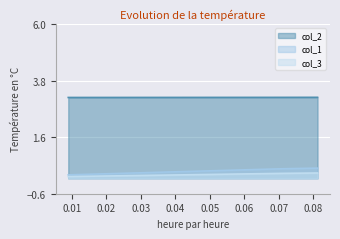

Reading left to right, list all the values displayed in this chart.

col_1: 0.4	0.4	0.1
col_2: 3.1	3.1	3.1
col_3: 0.2	0.2	0.1